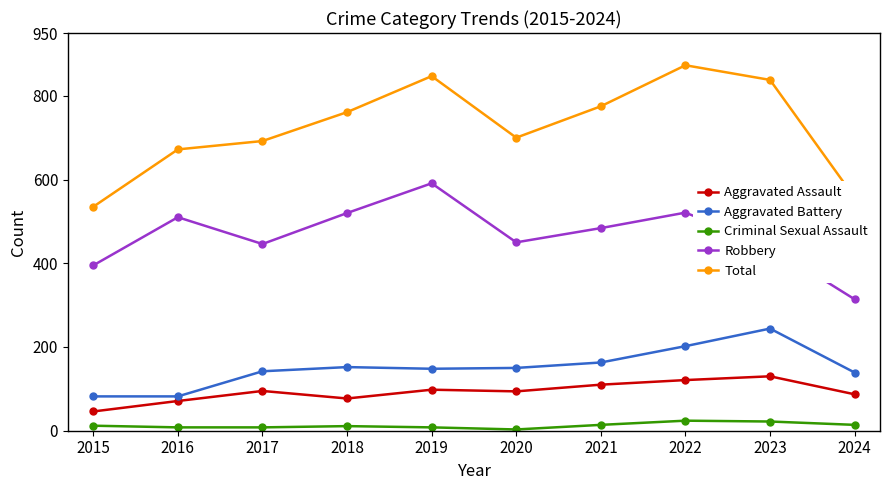

What is the minimum value for Total?

535